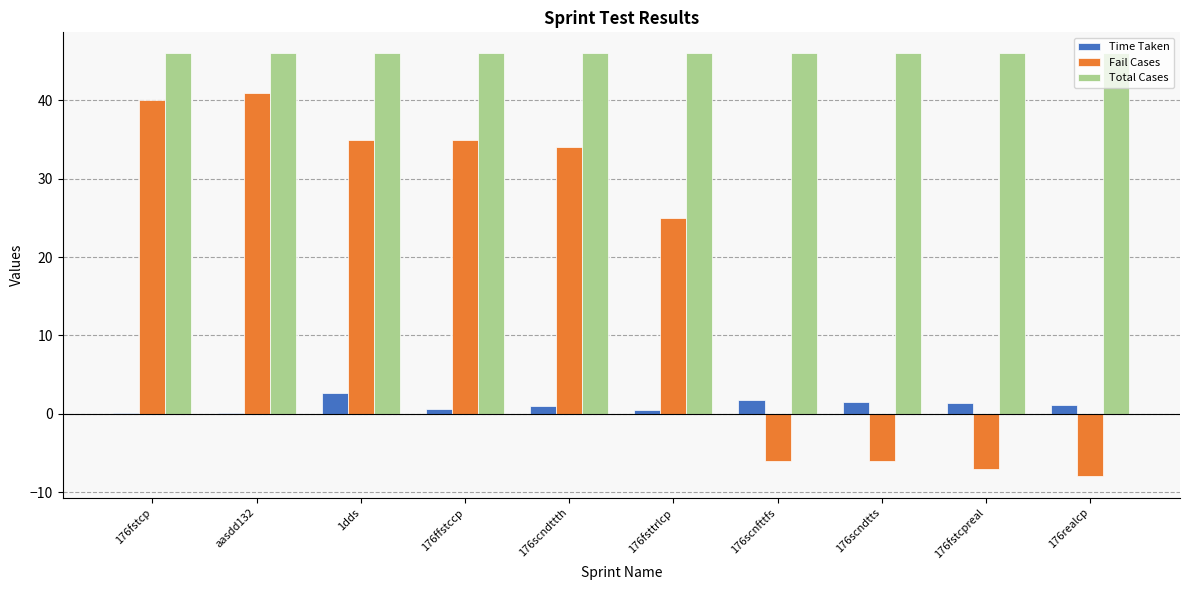

Is the value of Total Cases at 176scndtts greater than the value of Time Taken at 176realcp?

Yes